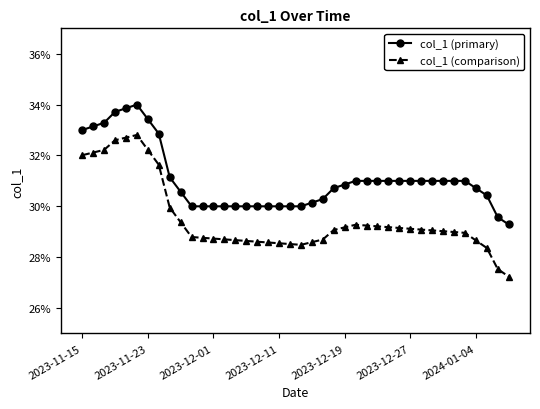

What are all the series names shown in the legend?

col_1 (primary), col_1 (comparison)